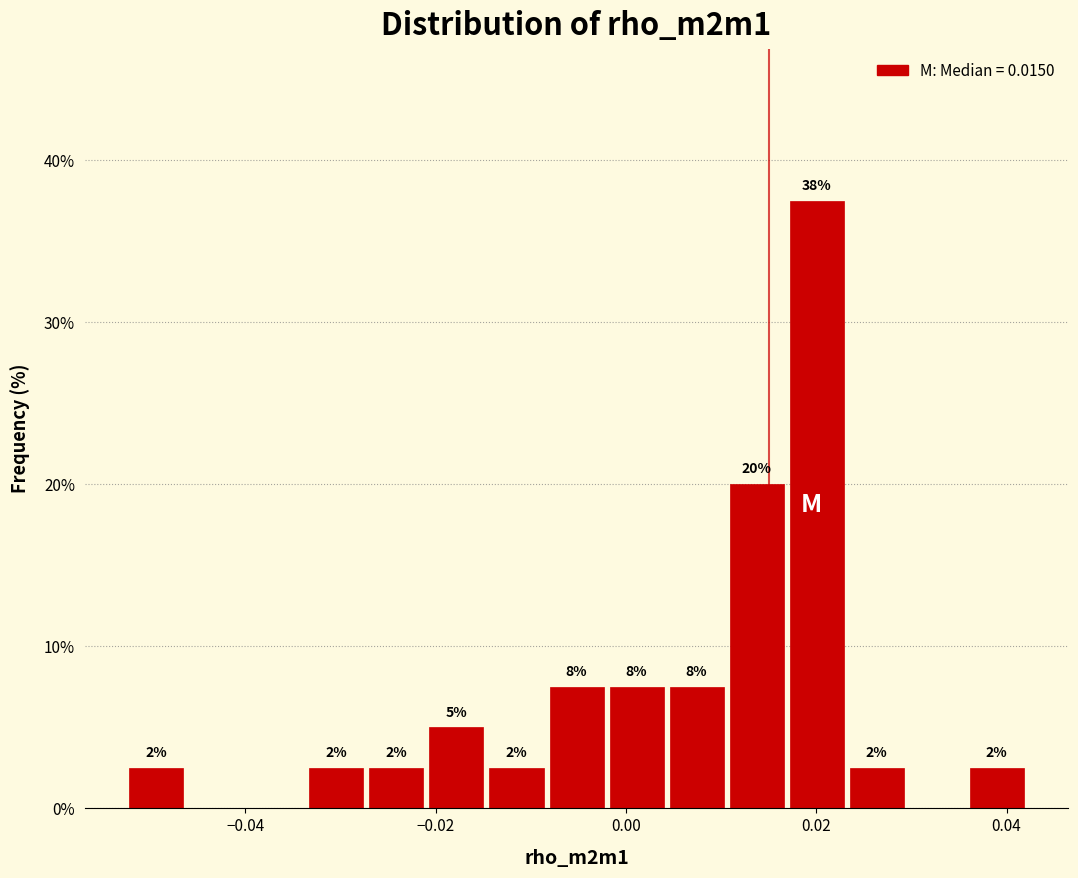

Around what value on the x-axis is the tallest bar? Give the approximate position of its centre, as read against the axis.

0.020